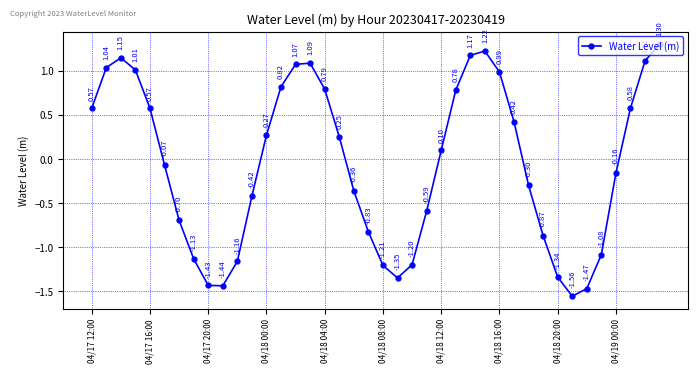

What is the difference between the maximum and minimum values?

2.9